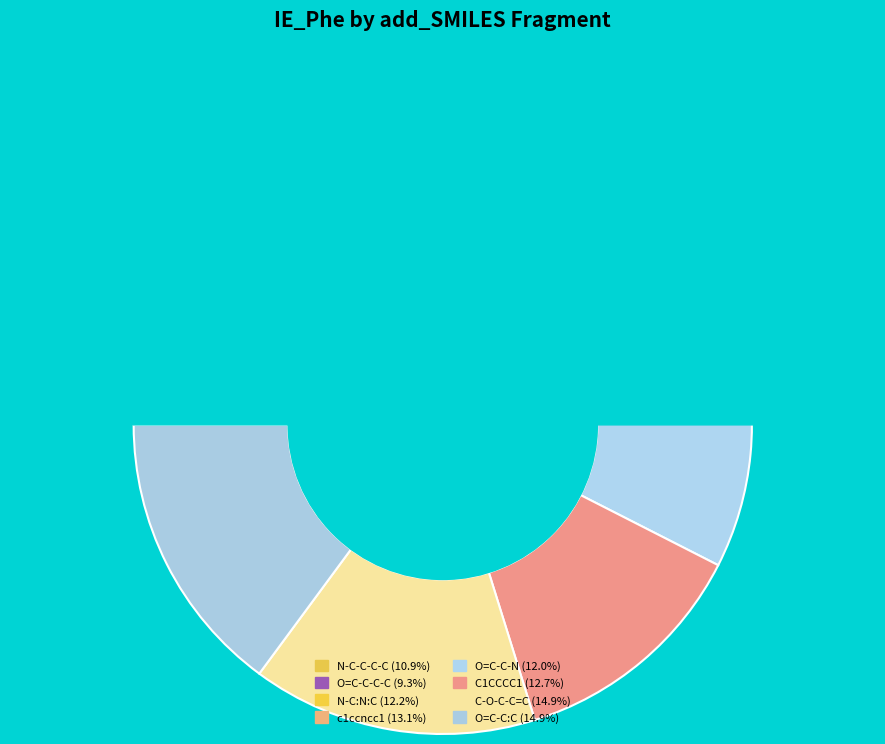

To the nearest percent, what portion does c1ccncc1 represent?

13%